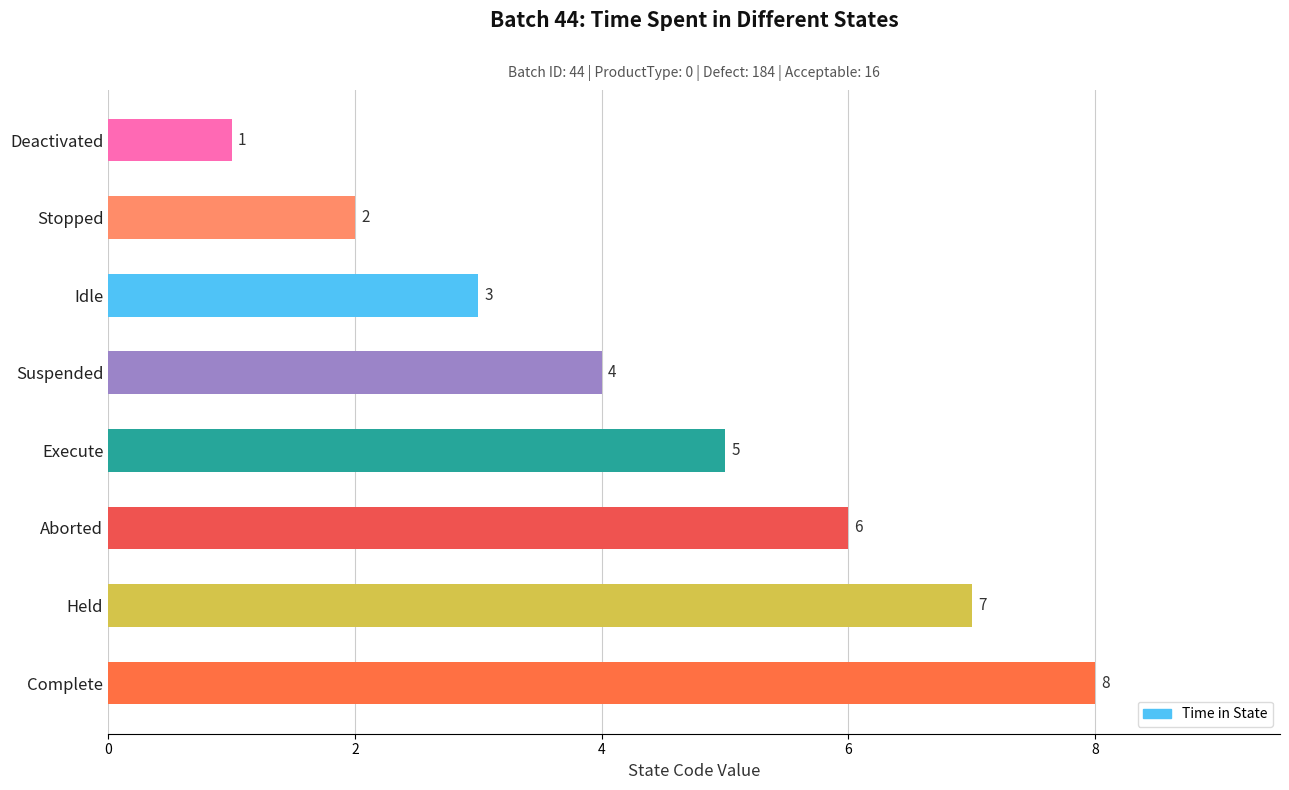

Rank the categories by value from lowest to highest.

Deactivated, Stopped, Idle, Suspended, Execute, Aborted, Held, Complete